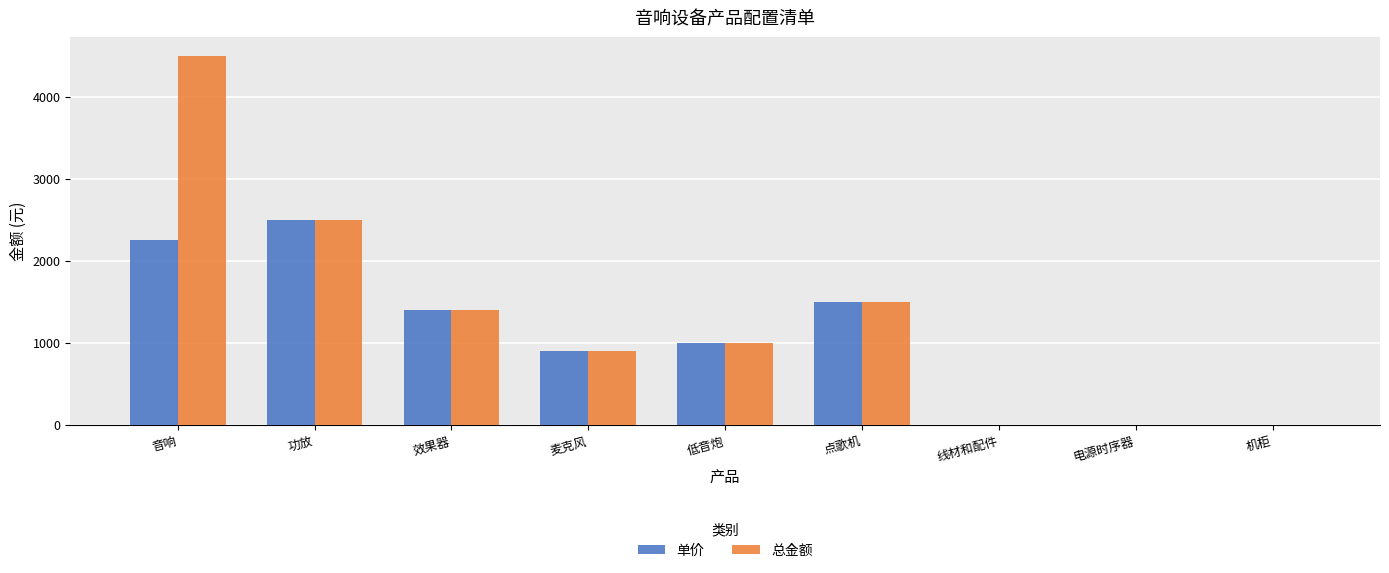

How many categories are shown in the chart?

9